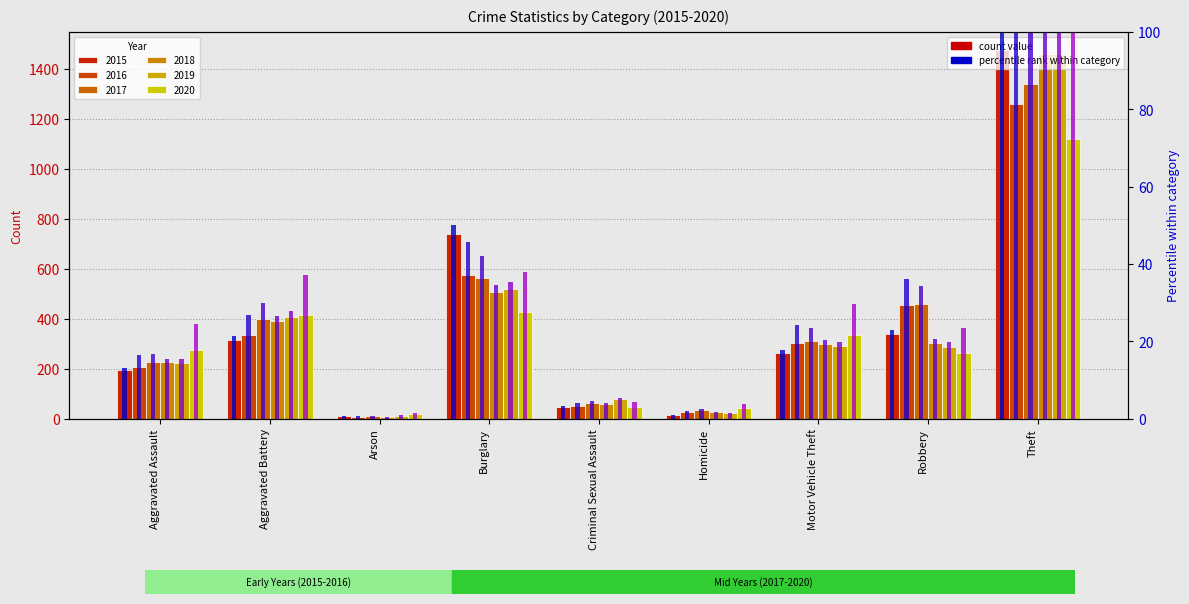

What is the change in value from Burglary to Robbery?

-27.2